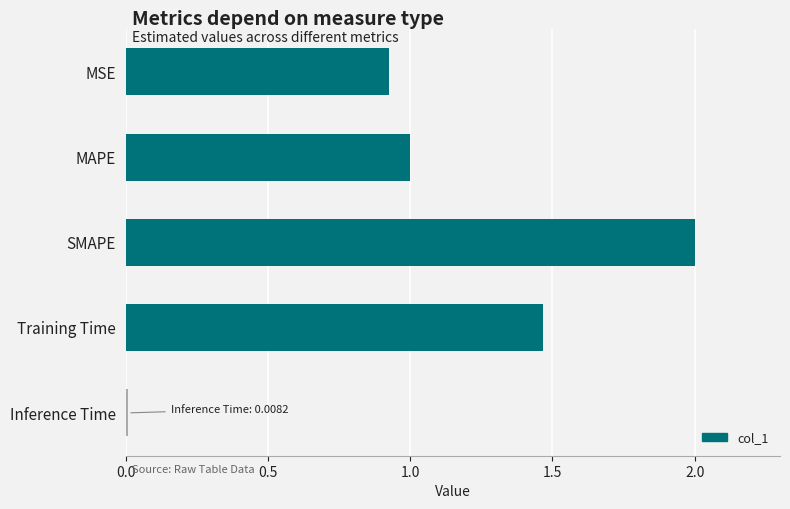

Rank the categories by value from highest to lowest.

SMAPE, Training Time, MAPE, MSE, Inference Time